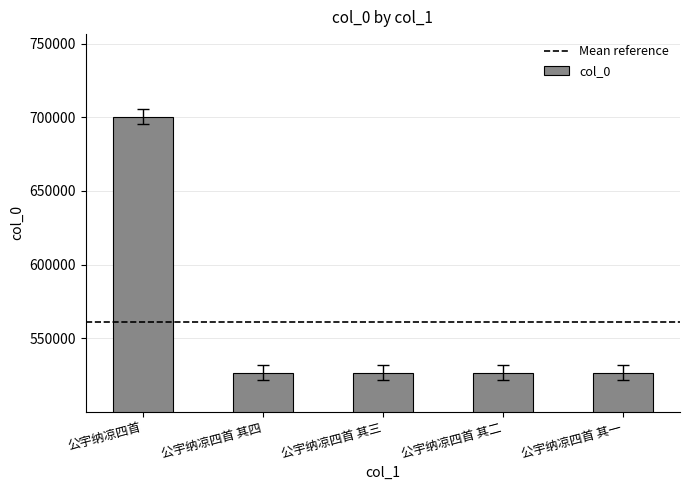

What is the label of the 4th bar from the right?

公宇纳凉四首 其四